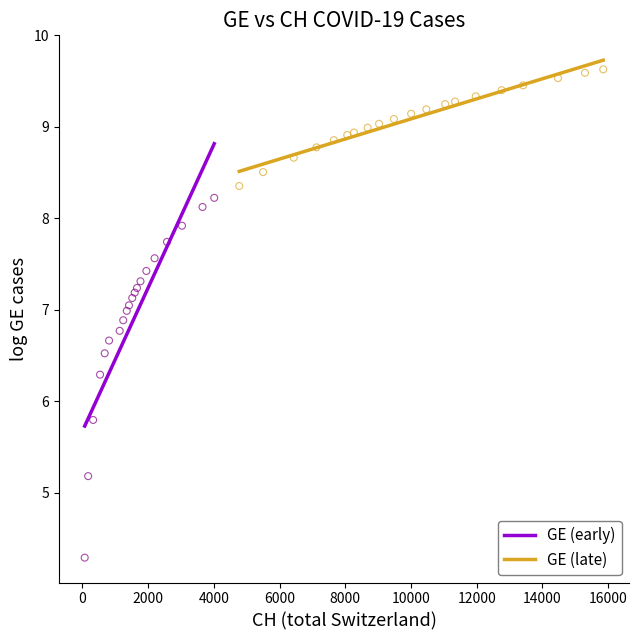

Which series reaches the minimum Y coordinate?

GE (early)